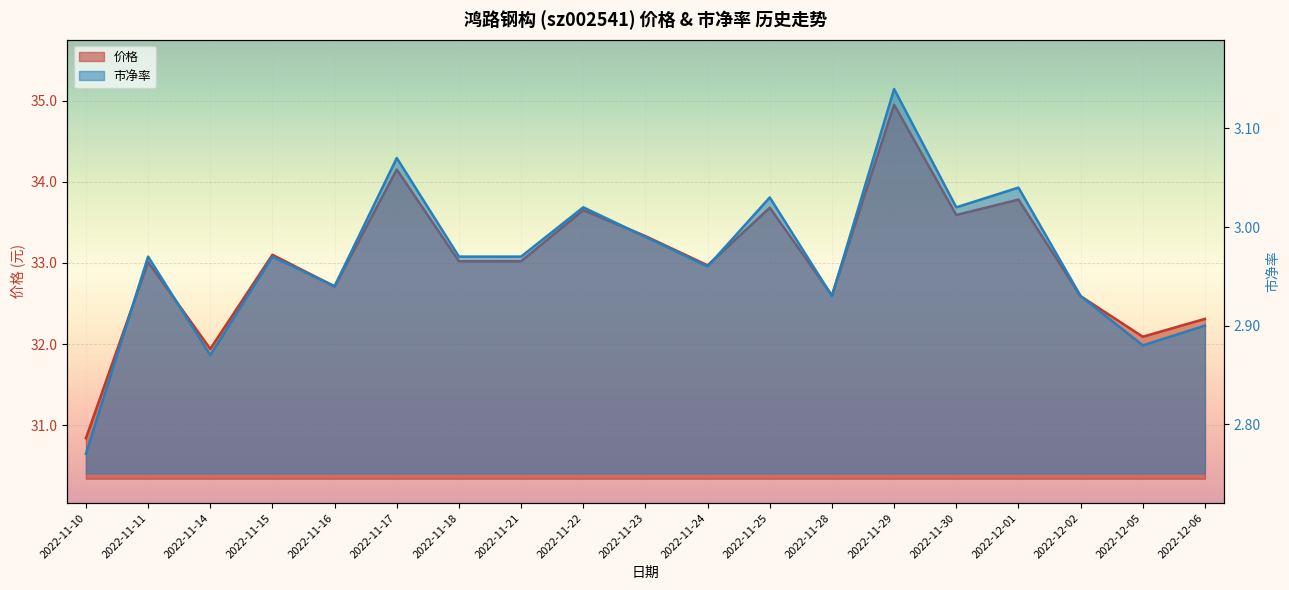

Where is the first local maximum for 市净率?

2022-11-11